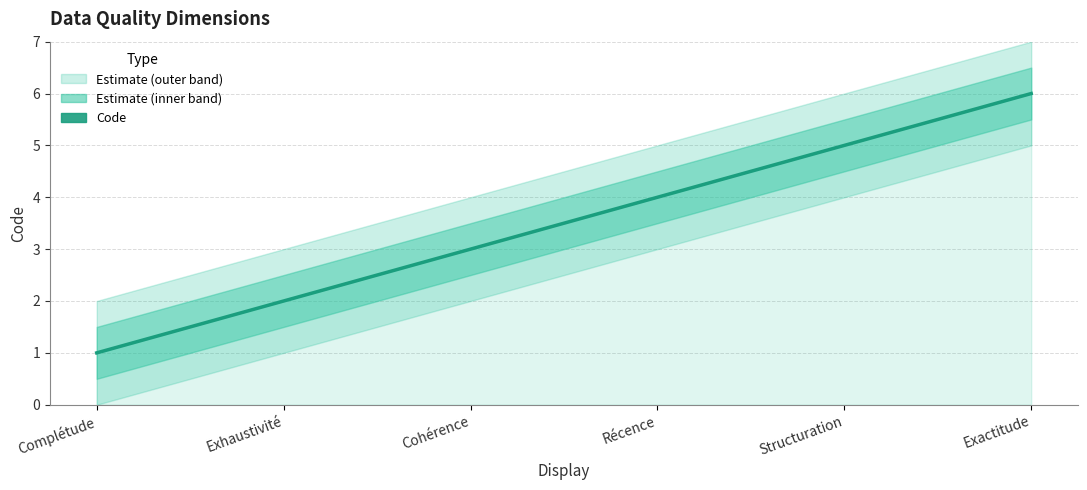

What value does the data have at Structuration?

5